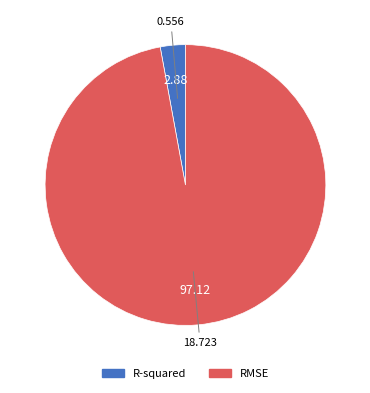

Between RMSE and R-squared, which is larger?

RMSE